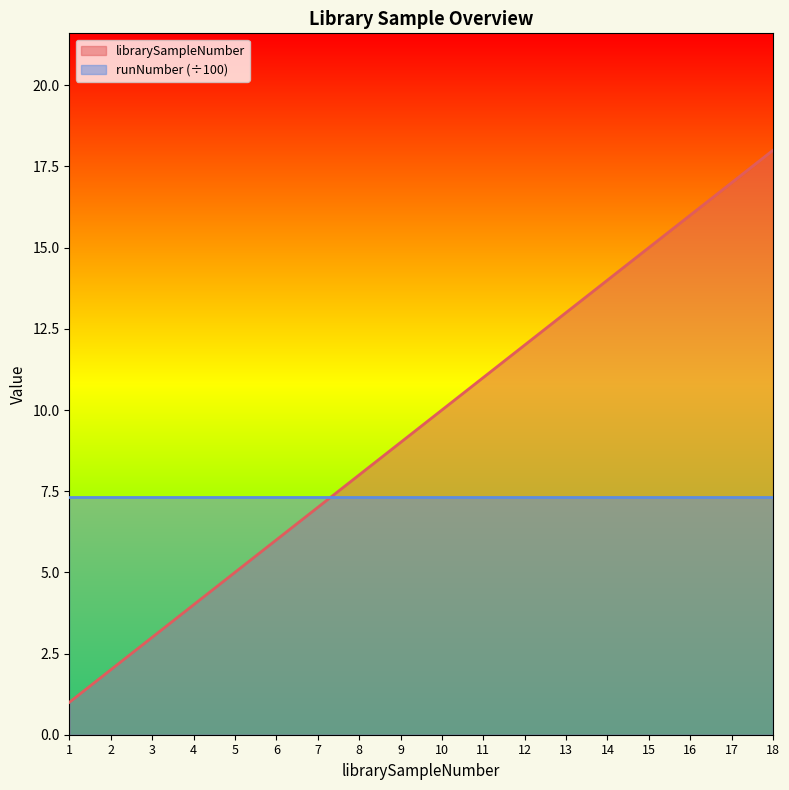

True or false: the data shows 4 at 12.

False